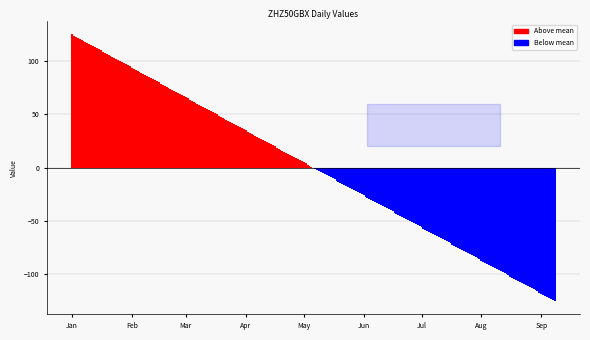

What is the greatest value displayed?

125